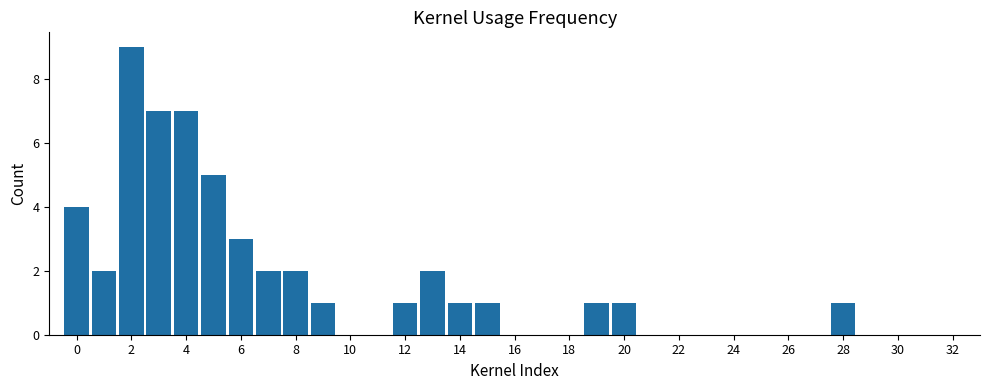

What is the maximum value shown in the chart?

9